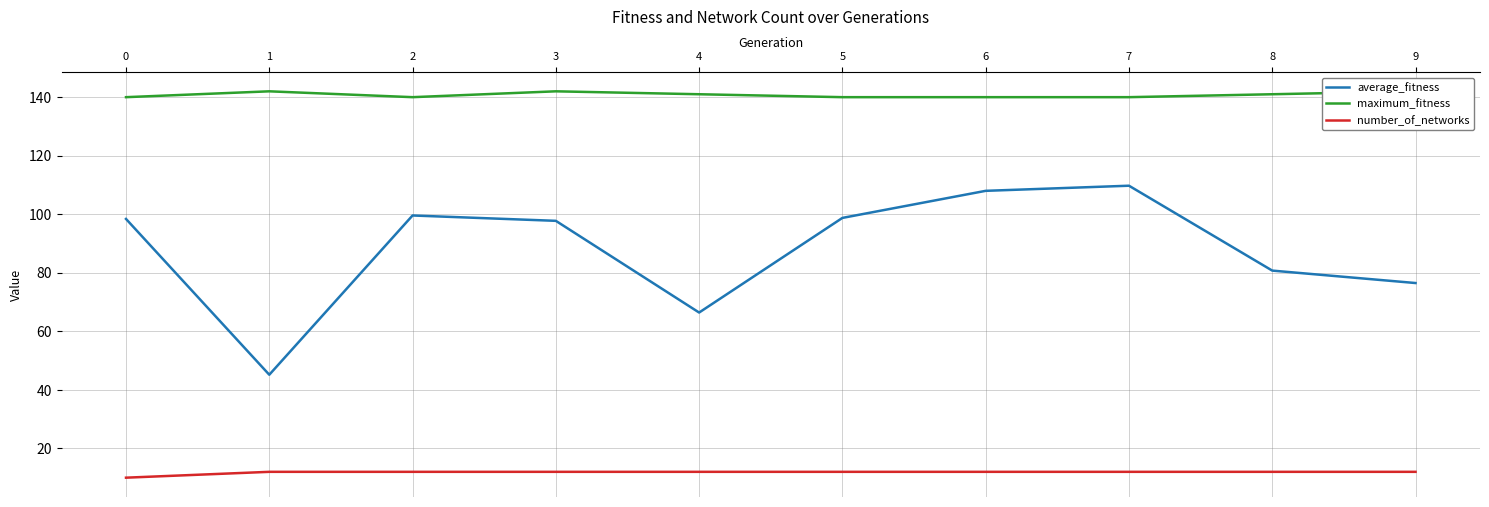

What is the value of the number_of_networks point at the 9th from the left?

12.0